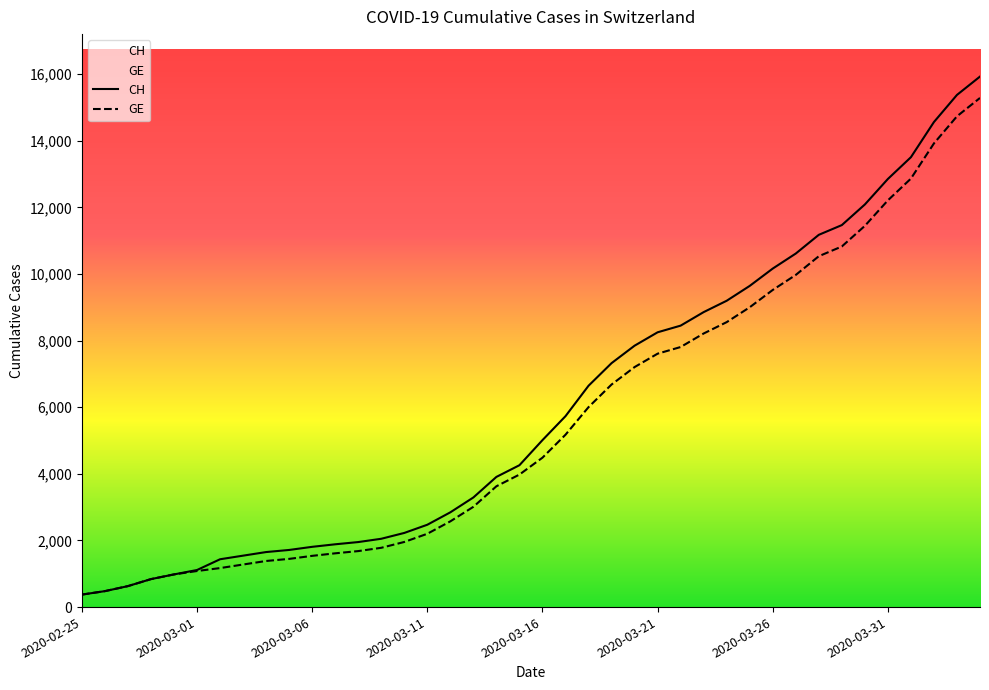

At how many categories does at least one series exceed 1407?

34